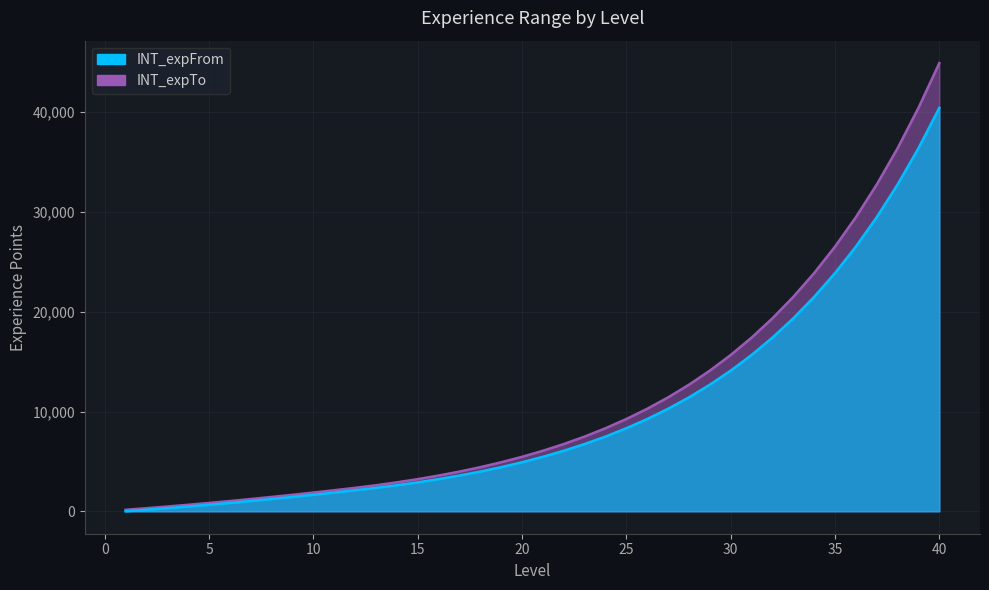

Which category has the highest value in the INT_expFrom series?

40